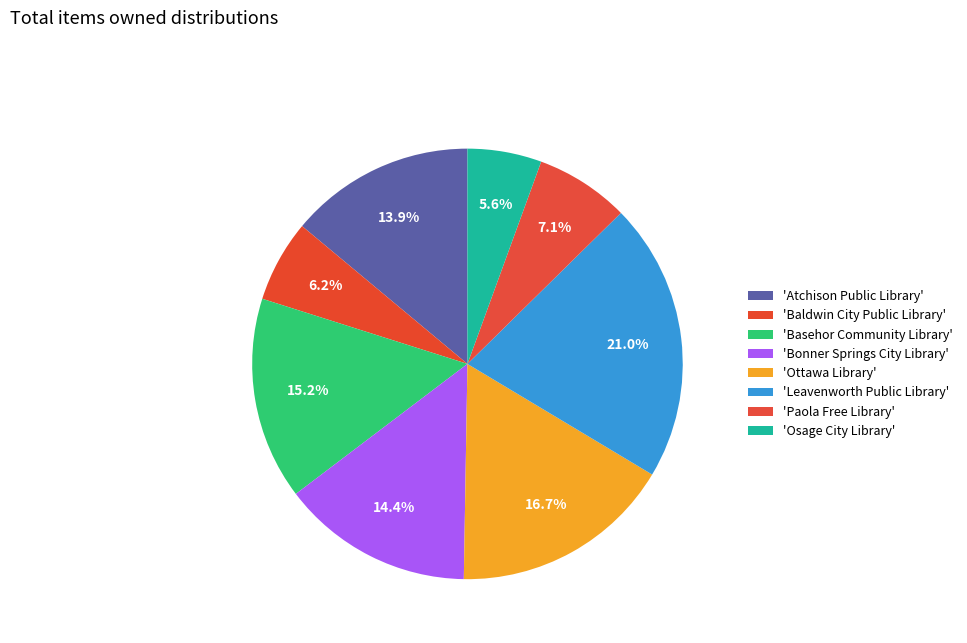

How many slices are in this pie chart?

8